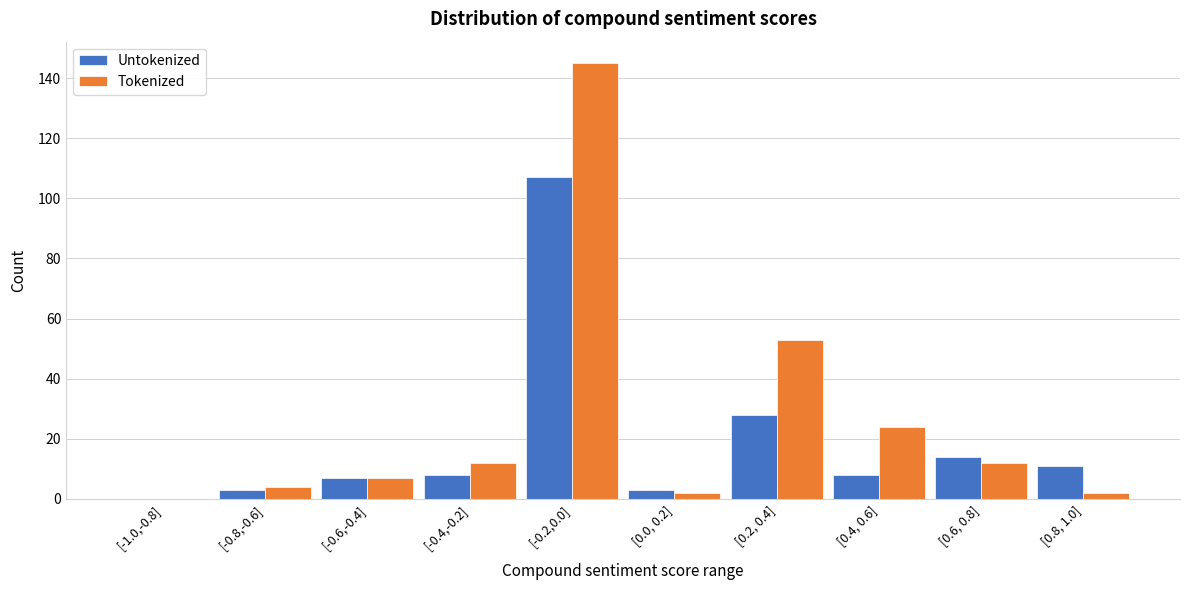

Reading left to right, what are all the values shown in this chart?

Untokenized: [-1.0,-0.8]=0	[-0.8,-0.6]=3	[-0.6,-0.4]=7	[-0.4,-0.2]=8	[-0.2,0.0]=107	[0.0, 0.2]=3	[0.2, 0.4]=28	[0.4, 0.6]=8	[0.6, 0.8]=14	[0.8, 1.0]=11
Tokenized: [-1.0,-0.8]=0	[-0.8,-0.6]=4	[-0.6,-0.4]=7	[-0.4,-0.2]=12	[-0.2,0.0]=145	[0.0, 0.2]=2	[0.2, 0.4]=53	[0.4, 0.6]=24	[0.6, 0.8]=12	[0.8, 1.0]=2